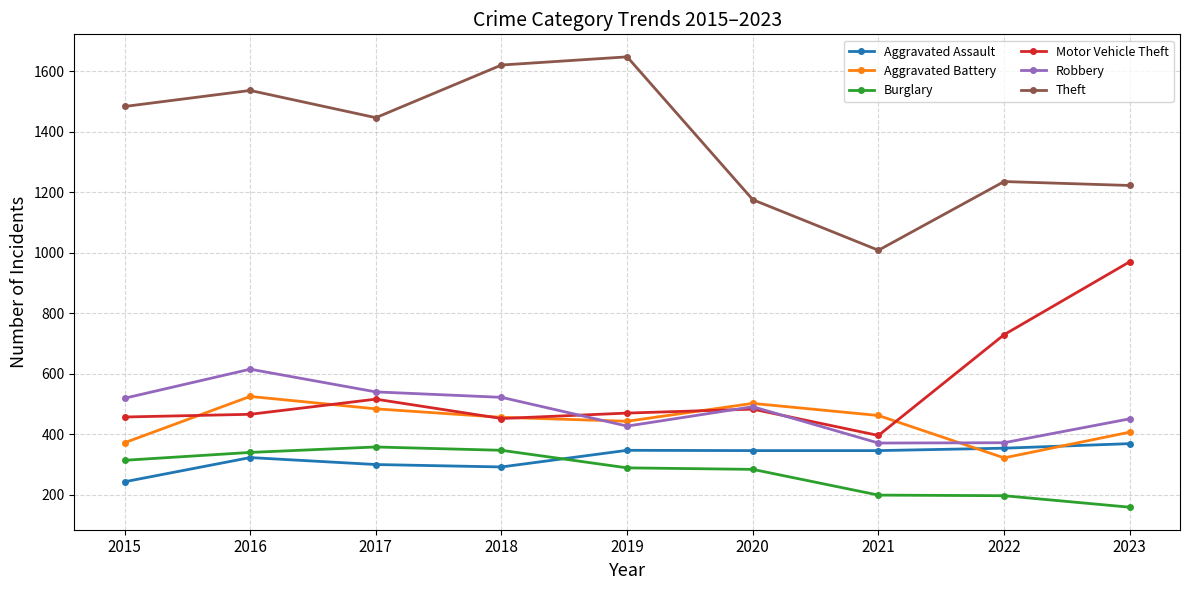

What is the difference between the highest and lowest values at 2019?

1358